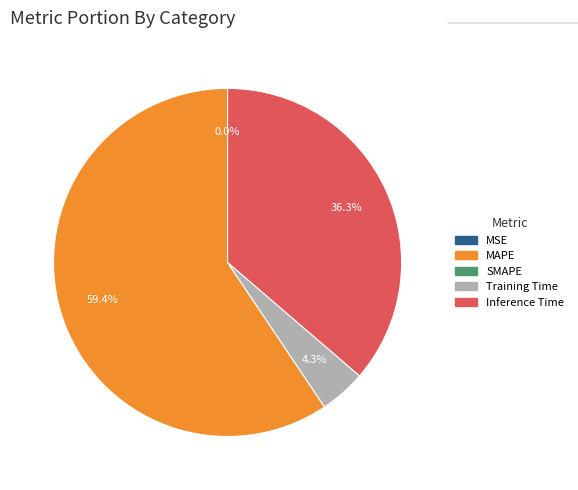

Is there a majority slice in this chart?

Yes